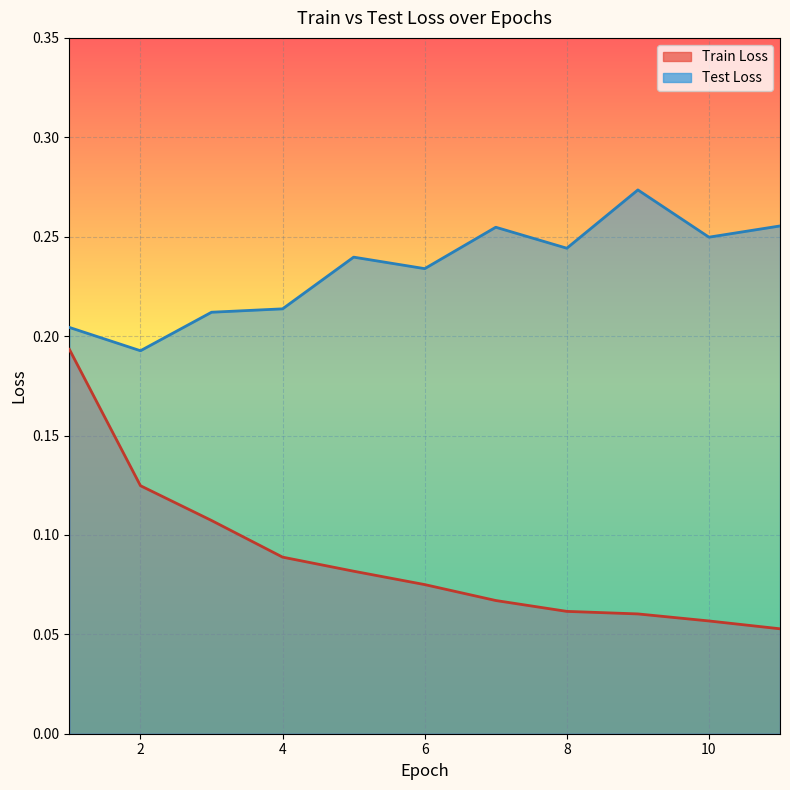

At which category does Test Loss reach its first local peak?

5